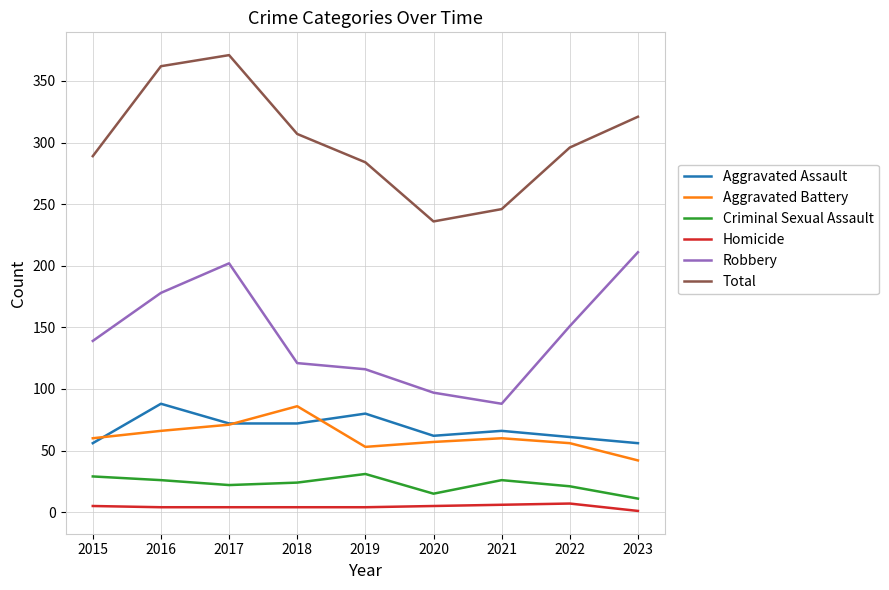

List the labels in order of Total value, smallest first.

2020, 2021, 2019, 2015, 2022, 2018, 2023, 2016, 2017